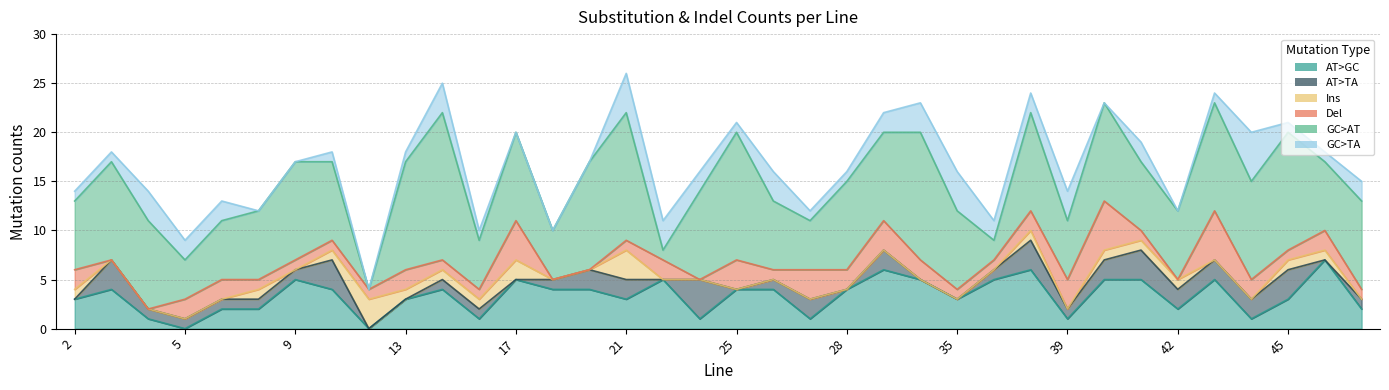

What is the spread (max minus min) of values at 18?

5